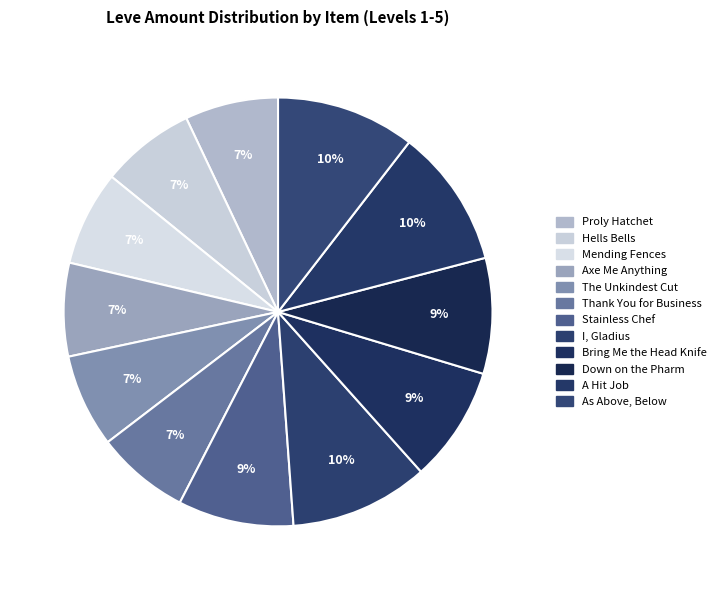

To the nearest percent, what is the average slice percentage?

8%